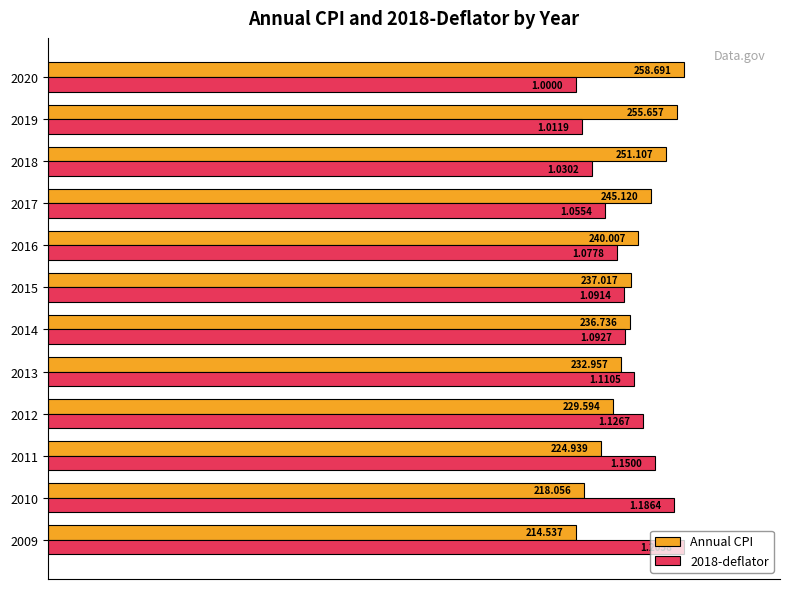

Rank the series by their maximum value, from highest to lowest.

Annual CPI, 2018-deflator